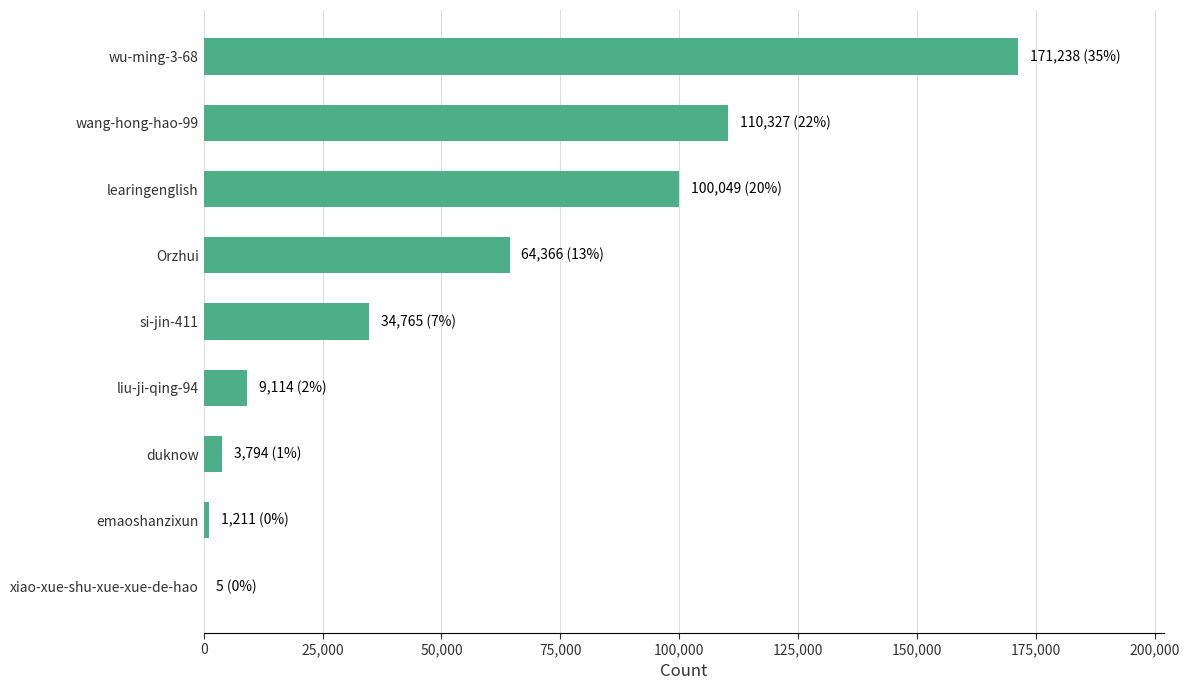

How many series are shown in this chart?

1